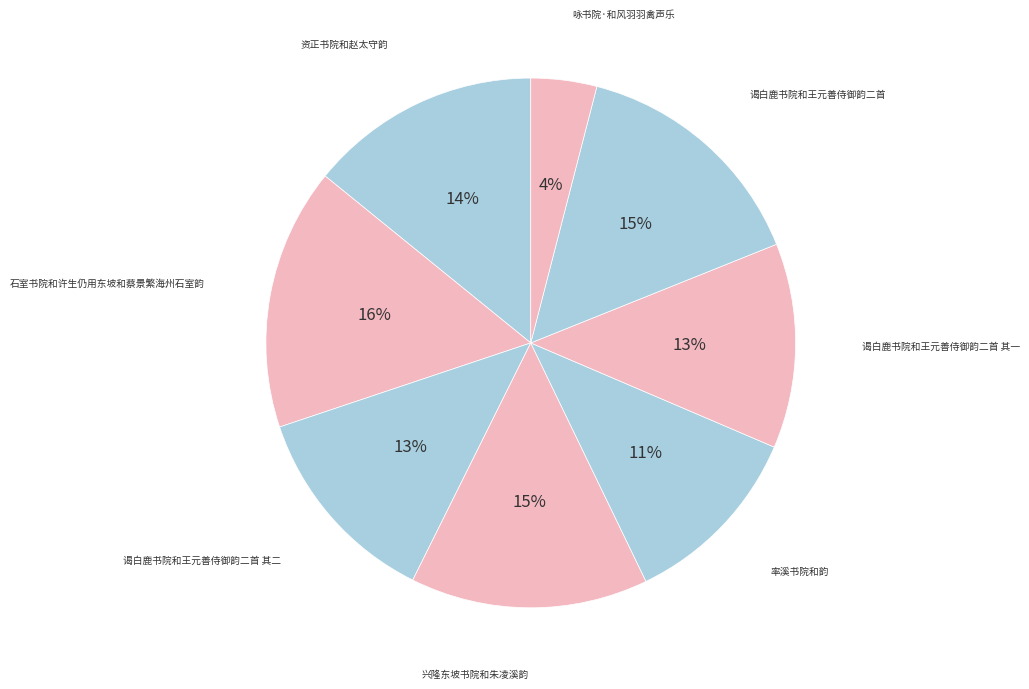

How many slices are in this pie chart?

8